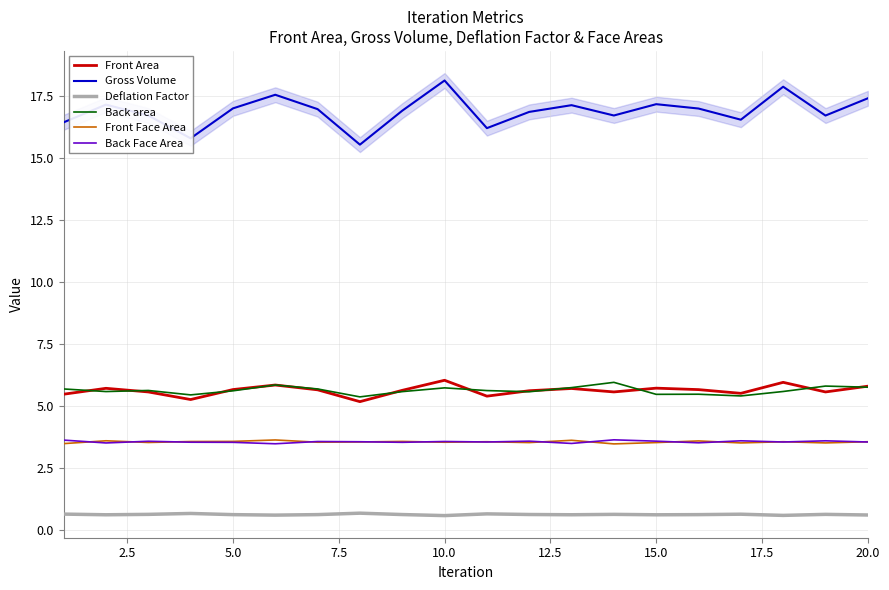

Is it true that Front Face Area equals 5.5 at 15.0?

False